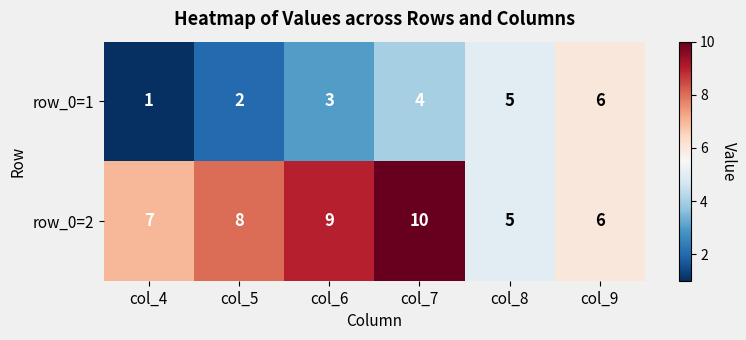

What is the maximum value shown in the chart?

10